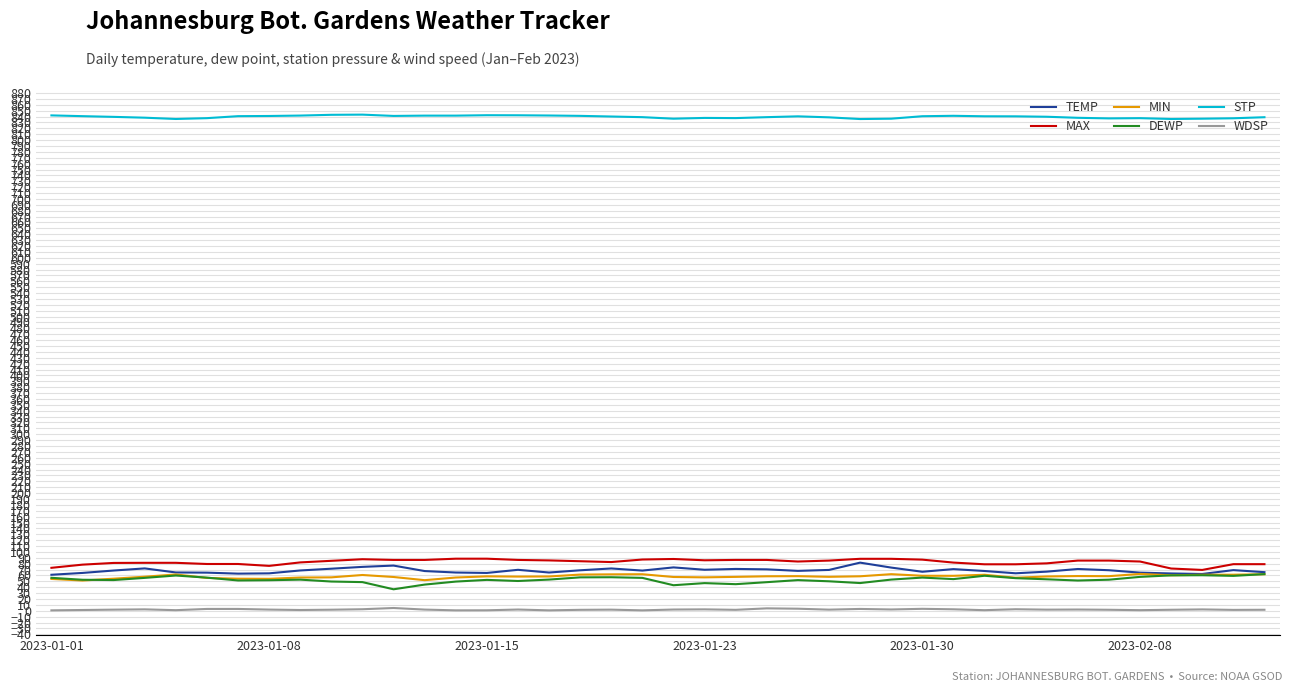

Which series has the largest total across all categories?

STP